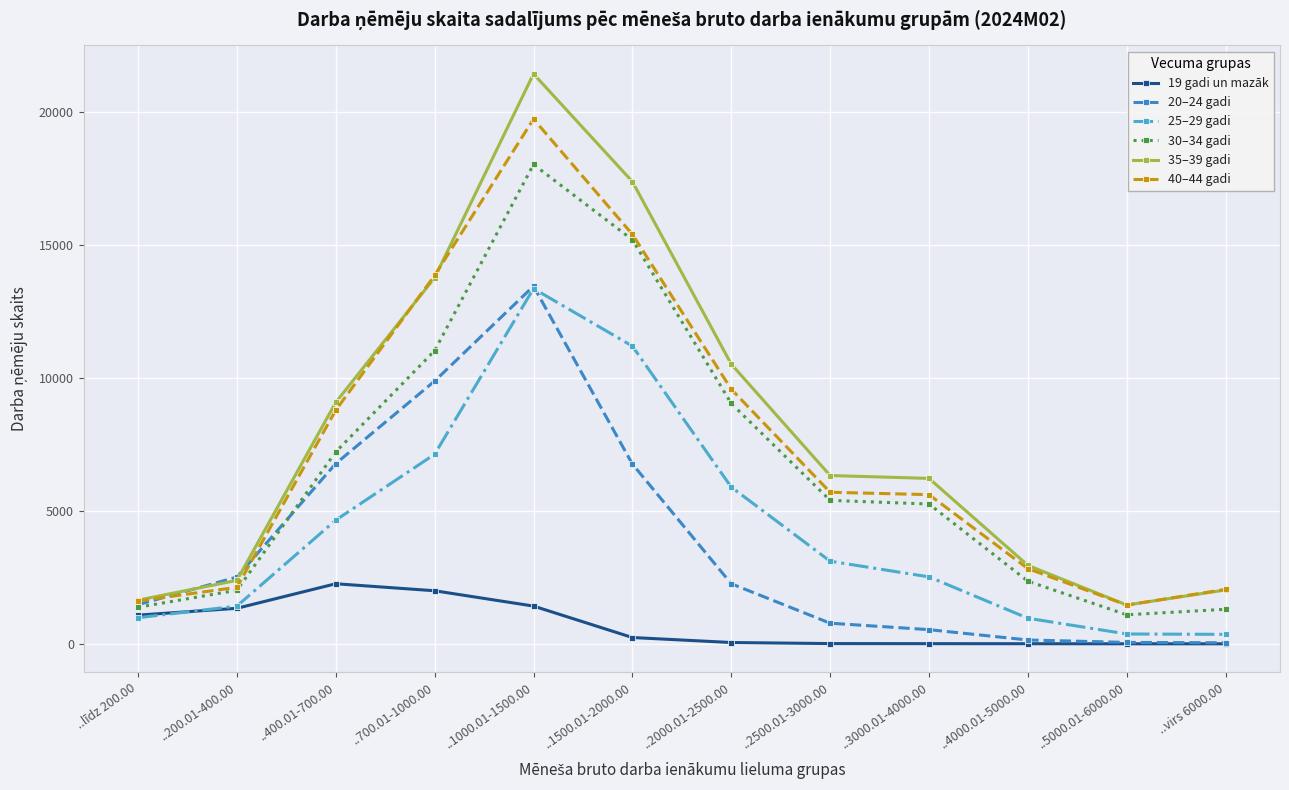

Is the value of 40–44 gadi at ..200.01-400.00 greater than the value of 30–34 gadi at ..700.01-1000.00?

No